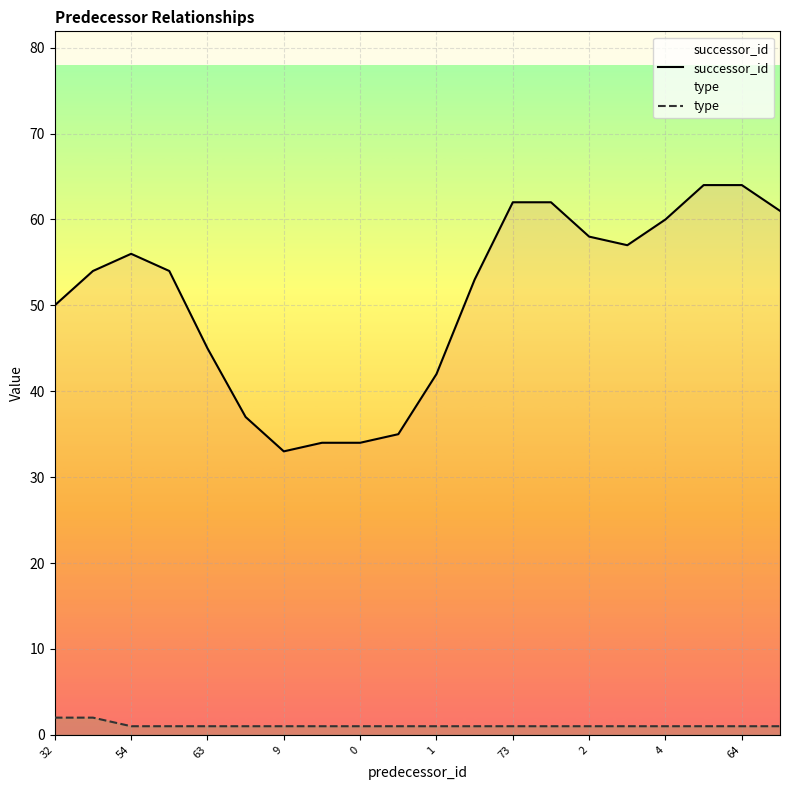

List the series in order of their peak value, highest first.

successor_id, type